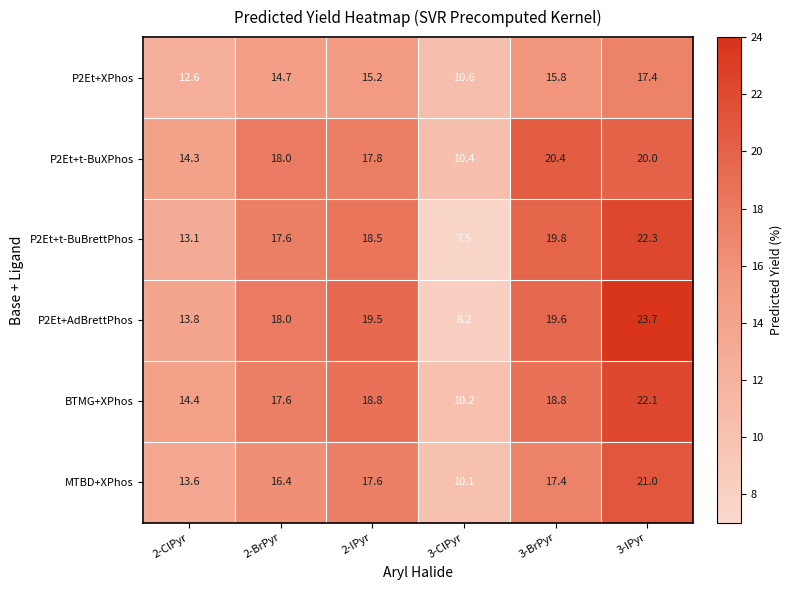

What value does the P2Et+t-BuXPhos series have at 3-IPyr?

20.0